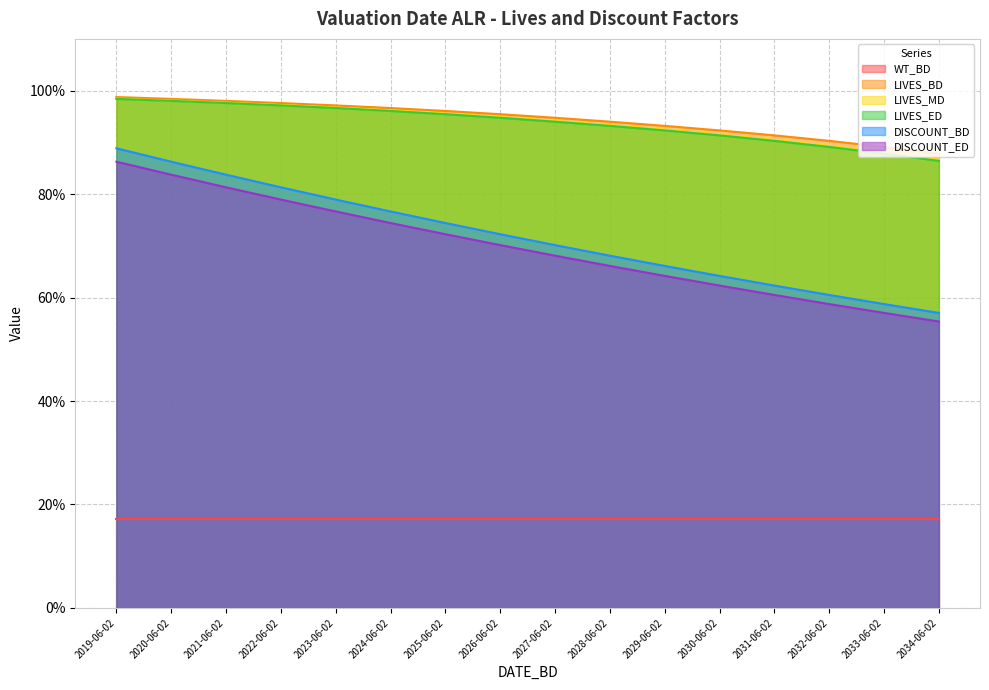

True or false: LIVES_BD and DISCOUNT_ED intersect in this chart.

False